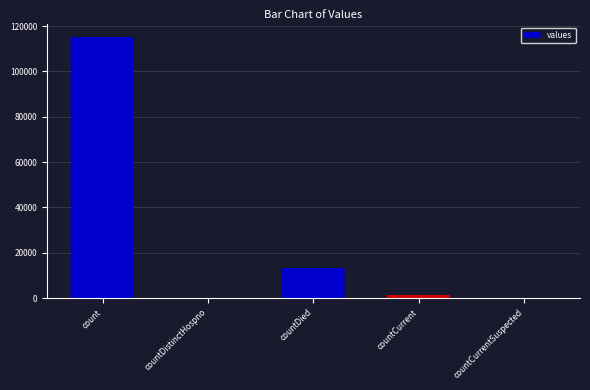

Between count and countDistinctHospno, which is larger?

count